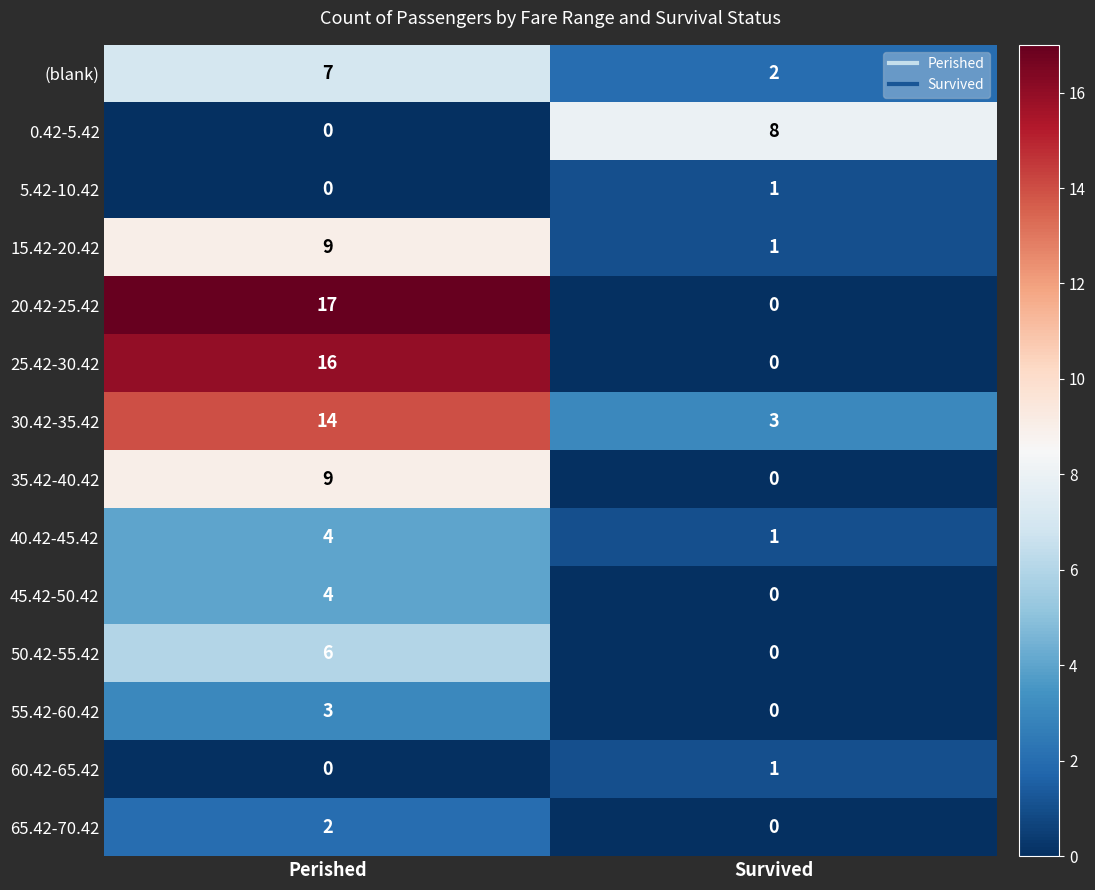

True or false: 55.42-60.42 has a value of 5 at Perished.

False